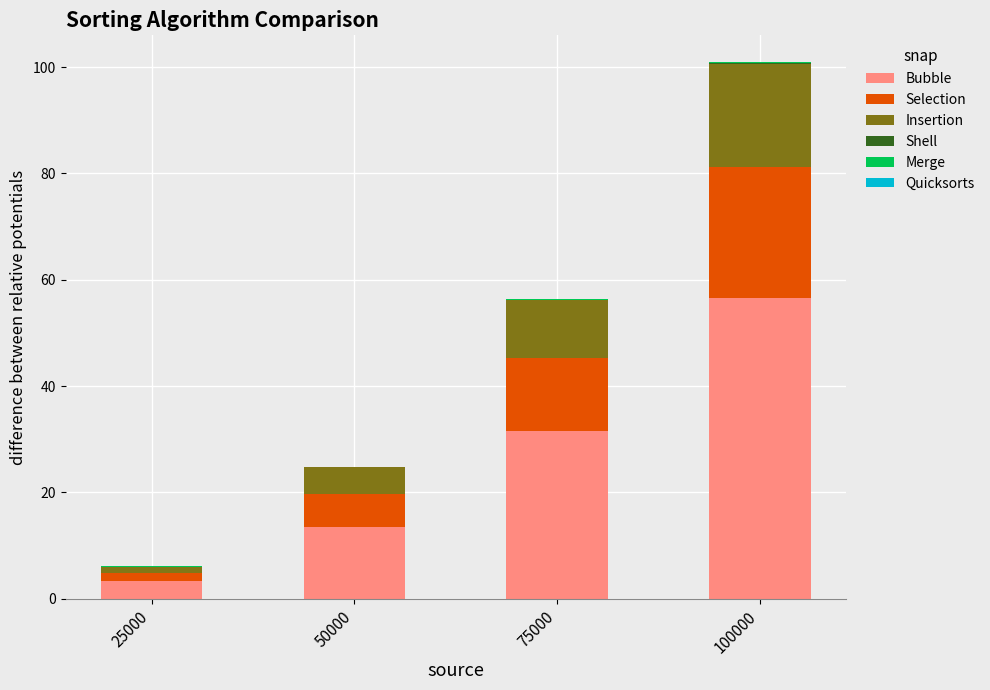

Are the bars horizontal?

No